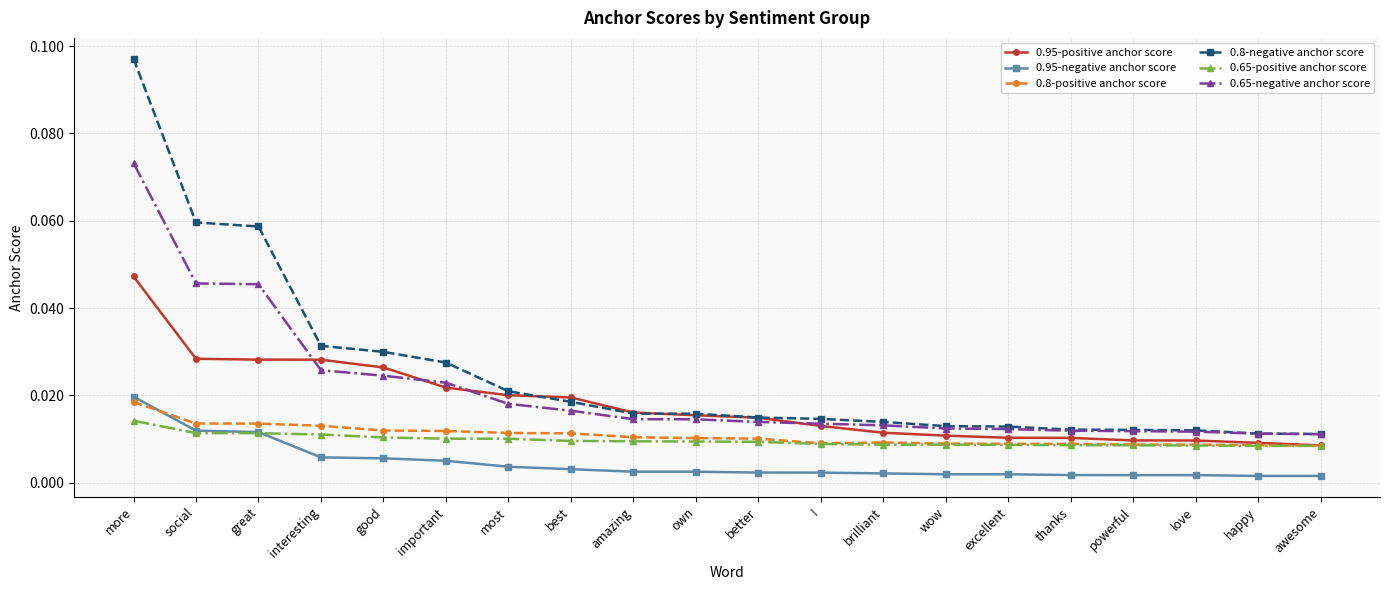

True or false: 0.65-positive anchor score and 0.65-negative anchor score cross at least once.

False